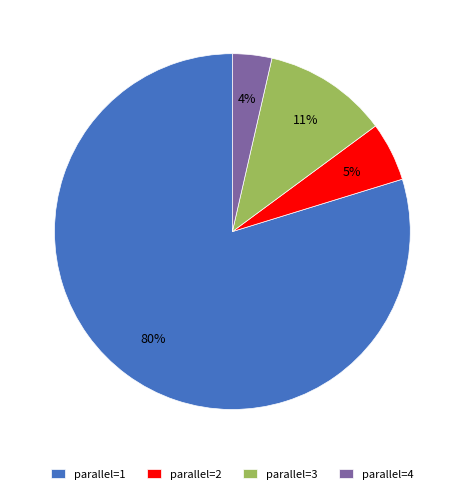

Rank the categories by value from lowest to highest.

parallel=4, parallel=2, parallel=3, parallel=1